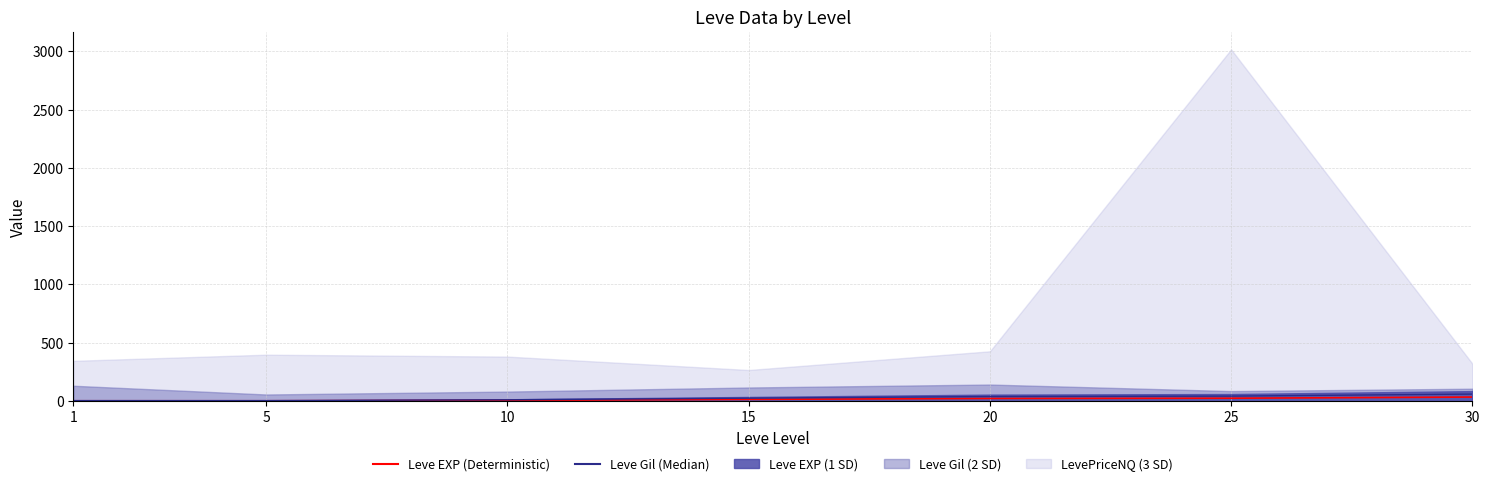

What is the total value across all series at 30?

93.5